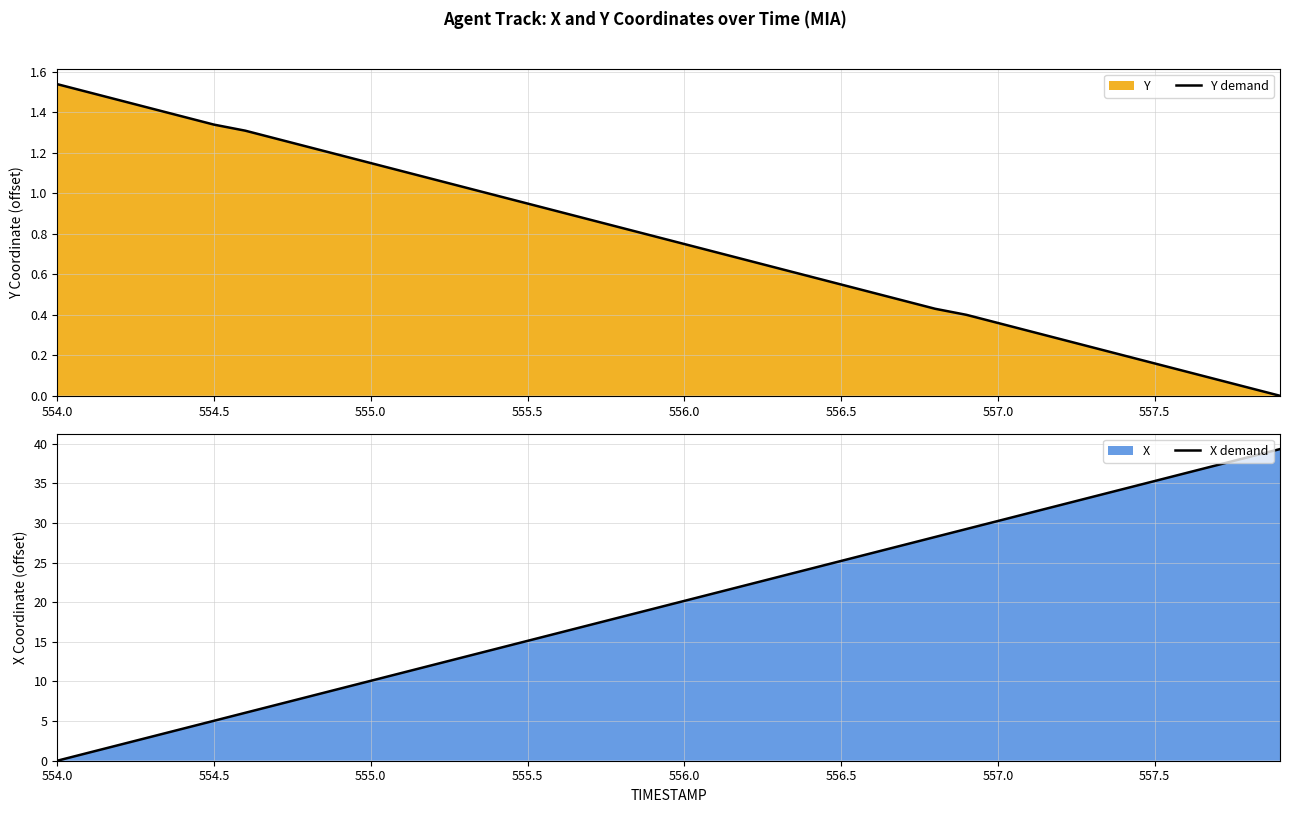

Is it true that X demand equals 20.2 at 556.0?

True